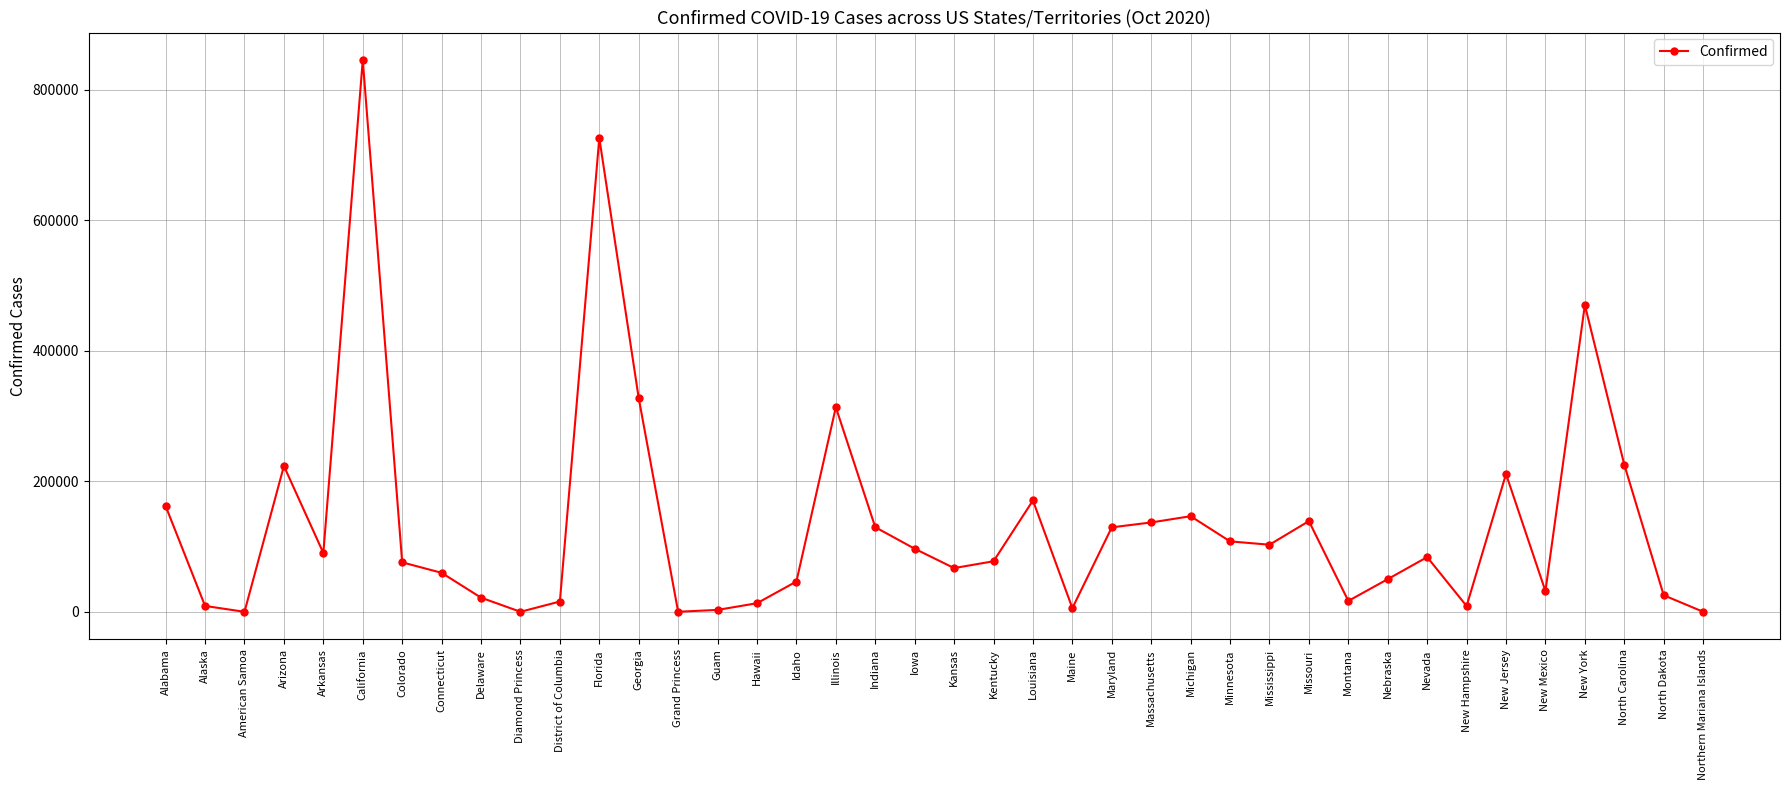

How many categories are shown in the chart?

40